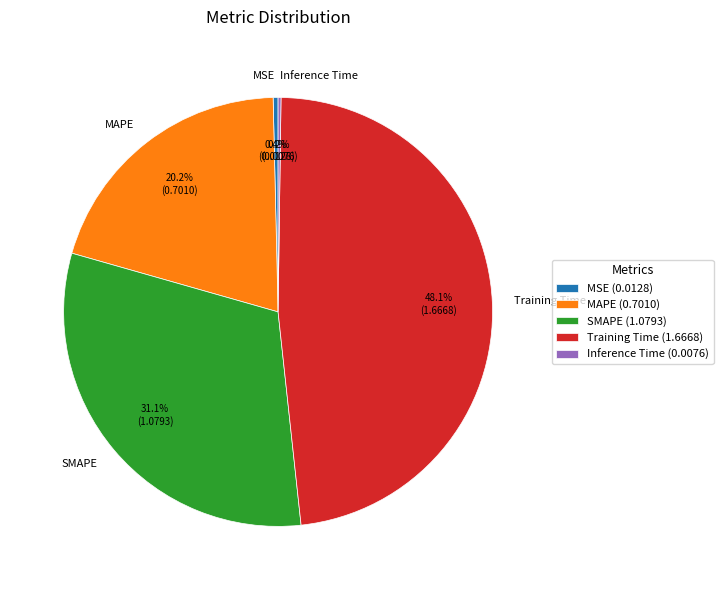

What portion of the pie excludes MAPE?

79.8%